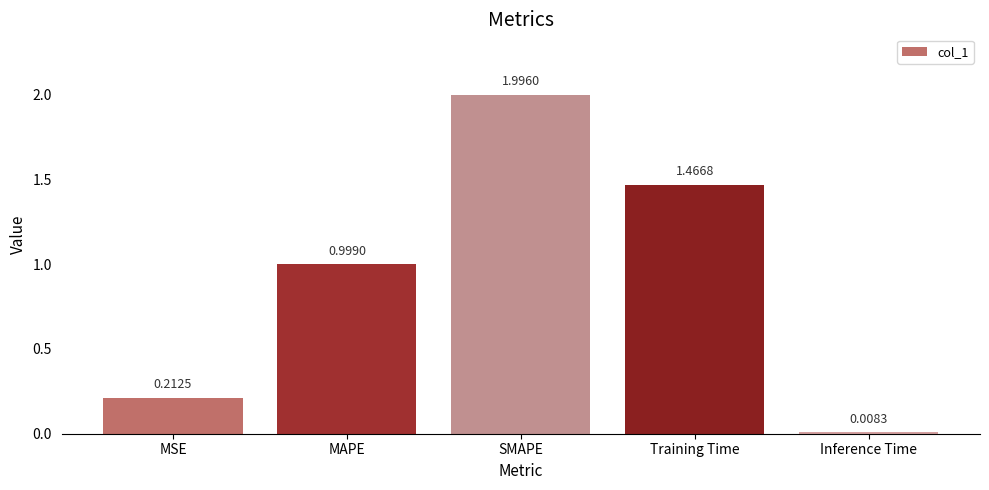

List the labels in order of value, largest first.

SMAPE, Training Time, MAPE, MSE, Inference Time